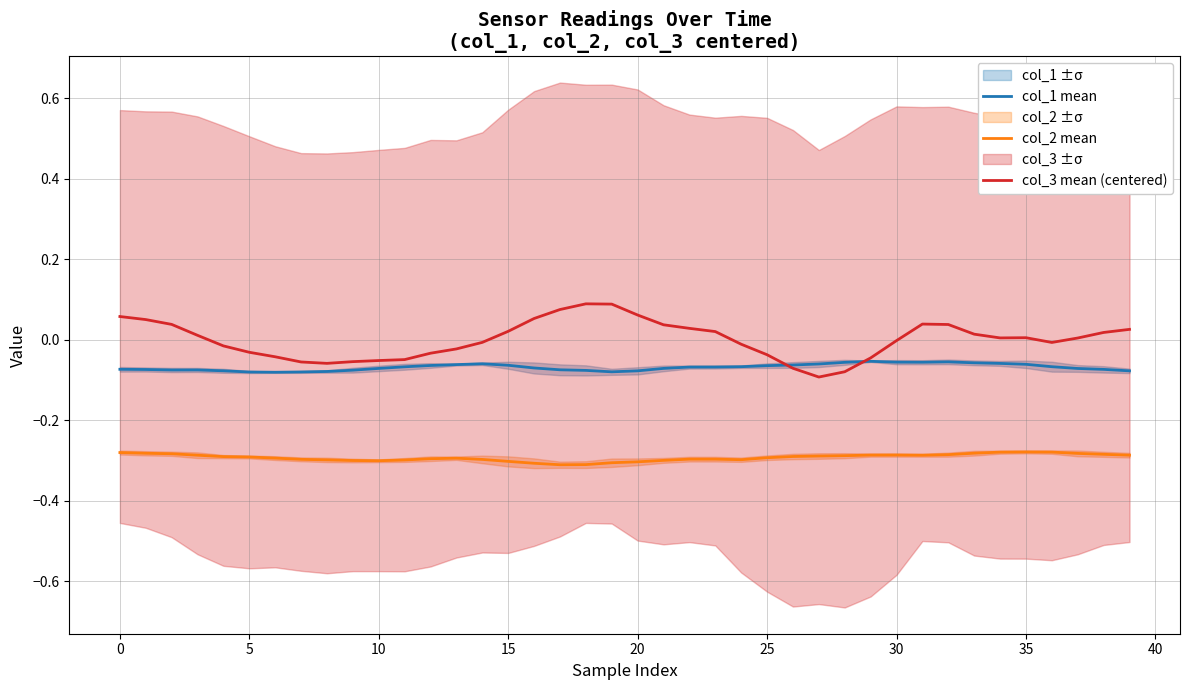

The col_1 mean series shows -0.0 at 26. True or false?

False